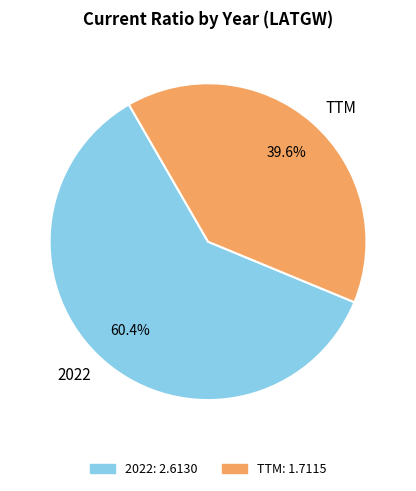

What percentage is NOT represented by 2022?

39.6%